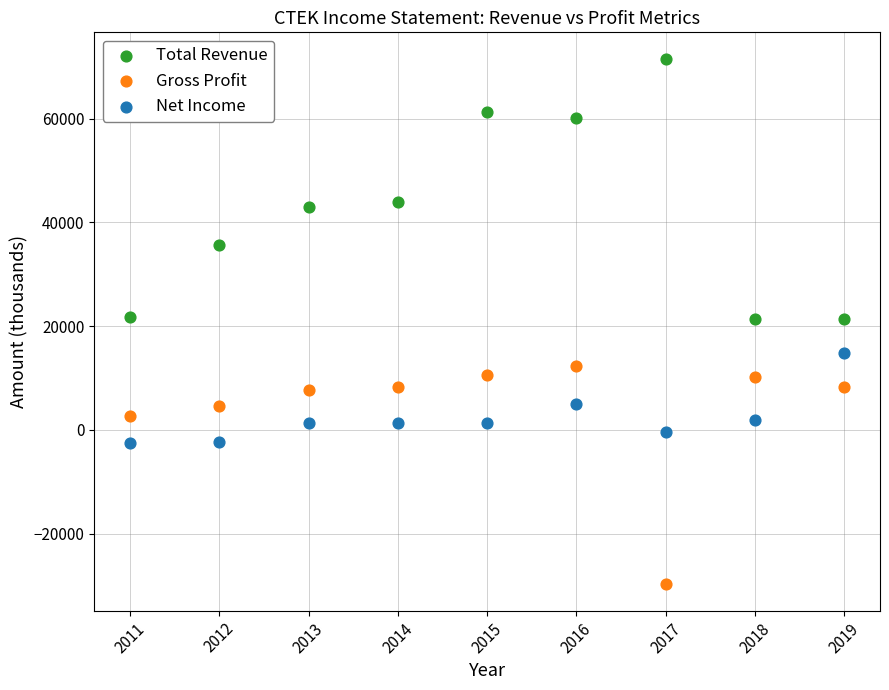

Which series has the widest spread of Y values?

Total Revenue